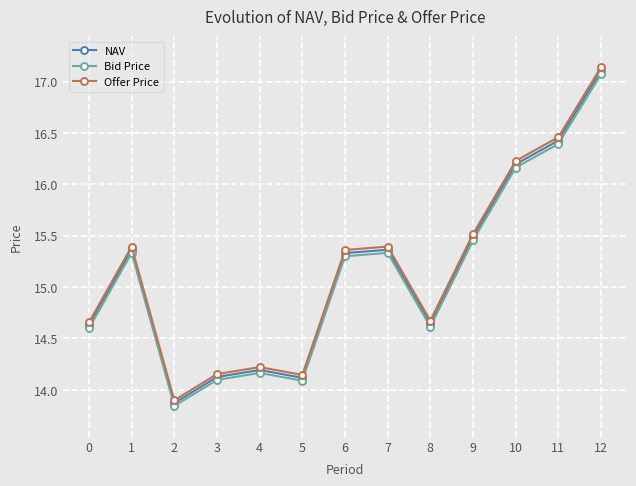

Is it true that NAV equals 25.2 at 9?

False